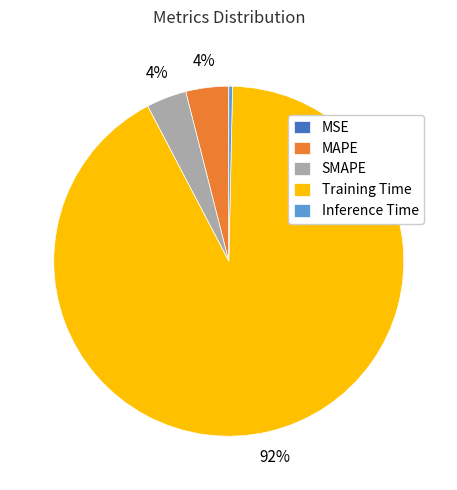

What is the largest slice in the pie chart?

Training Time